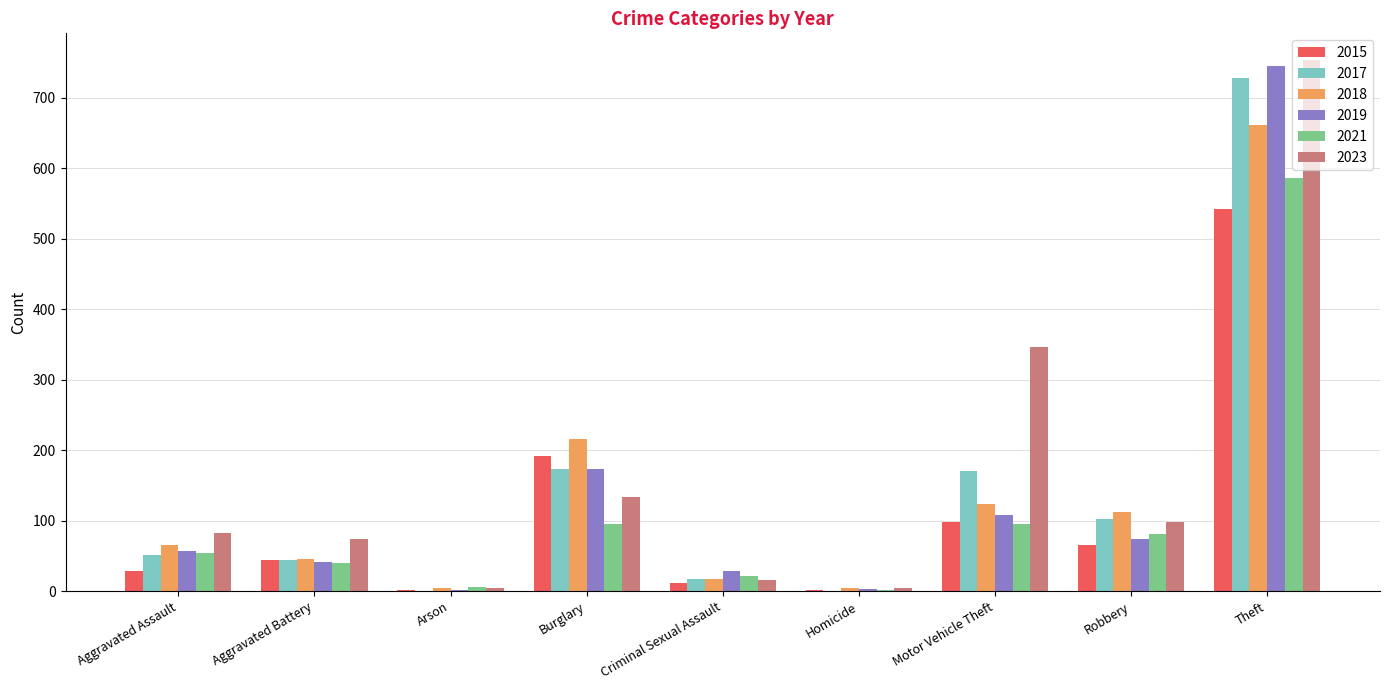

At which category is the sum across all series the highest?

Theft